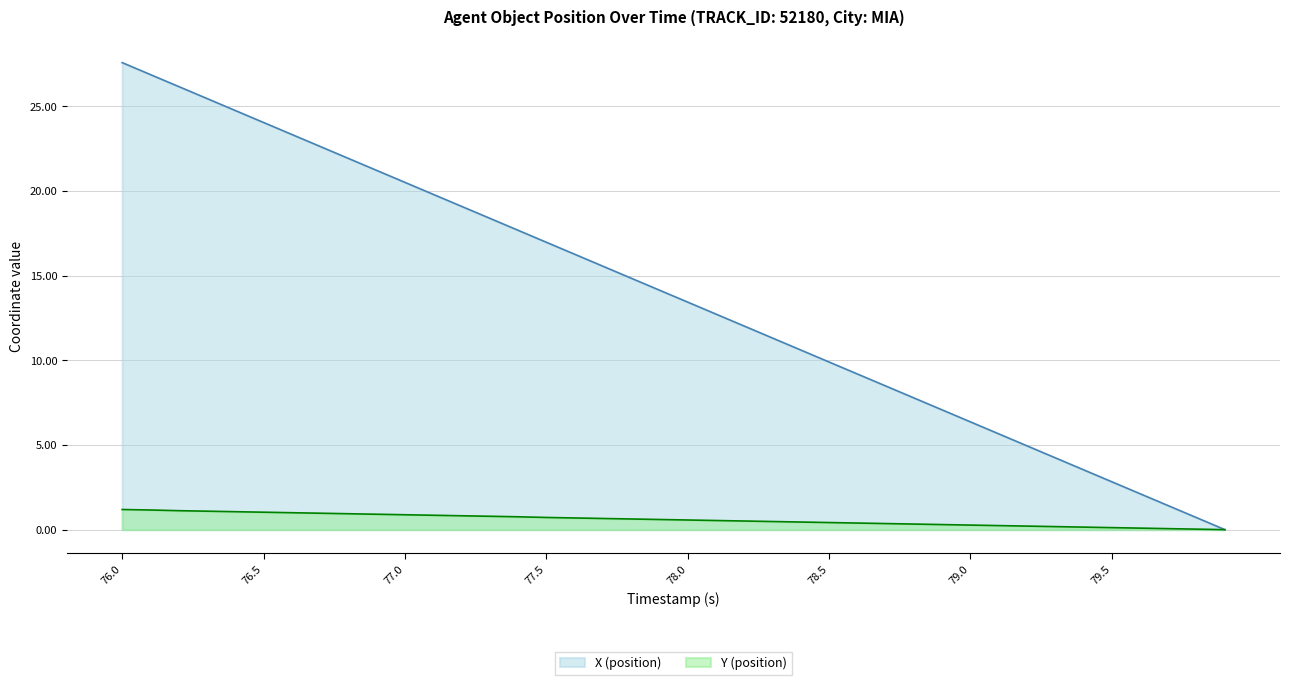

Which series has the widest spread of values?

X (position)